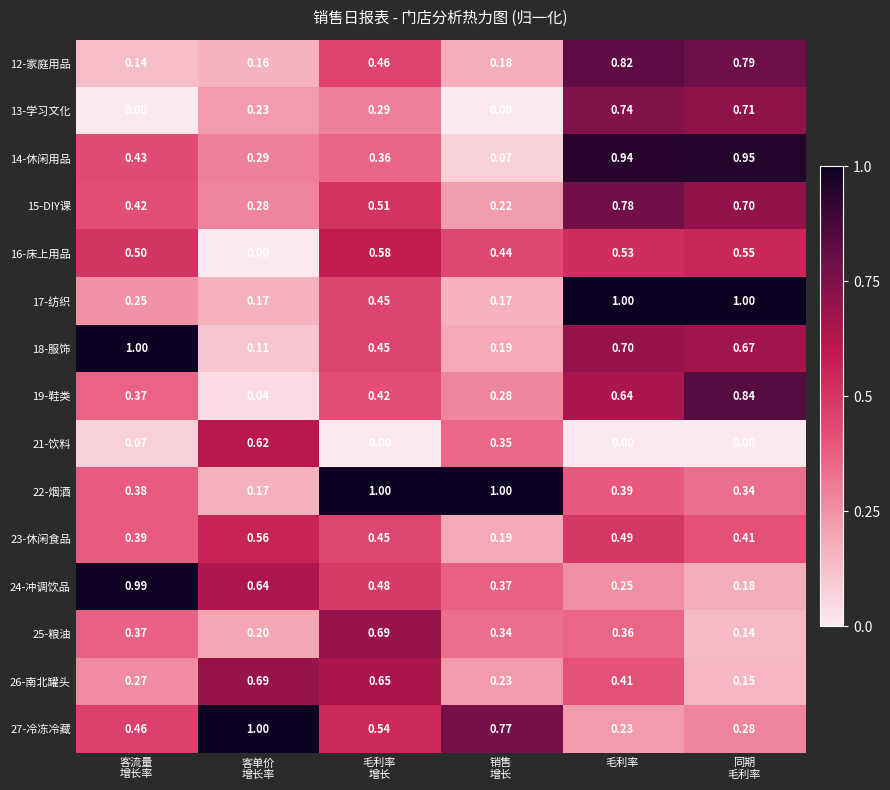

At which category is the sum across all series the highest?

毛利率